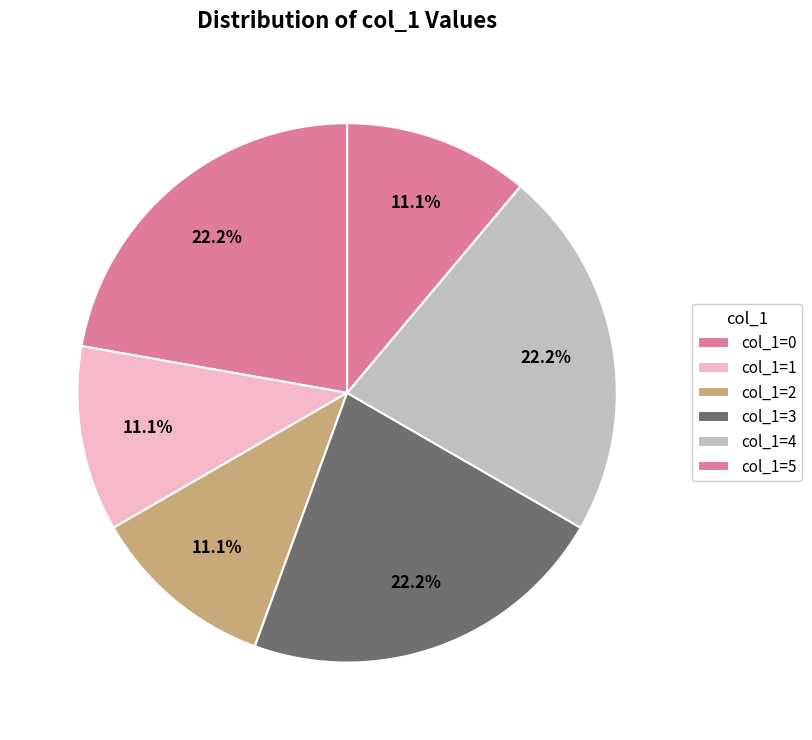

How many slices are in this pie chart?

6